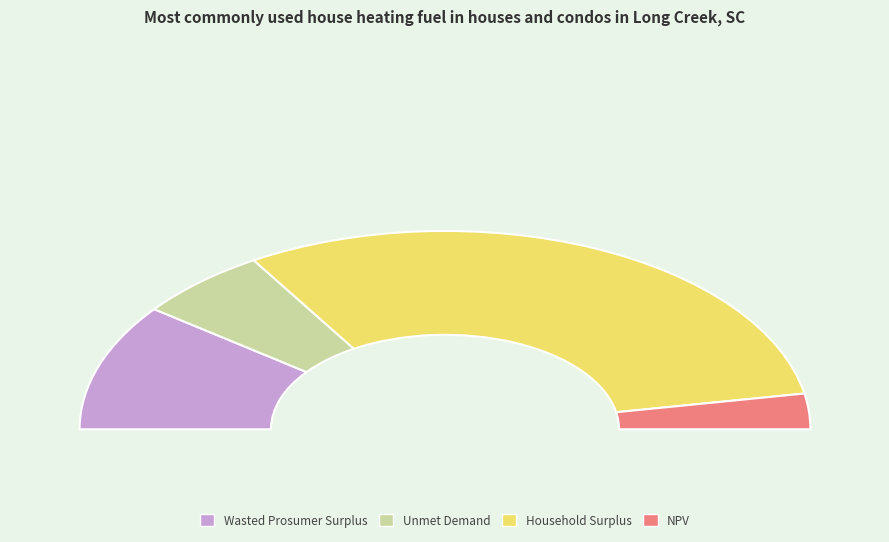

To the nearest percent, what is the average slice percentage?

25%